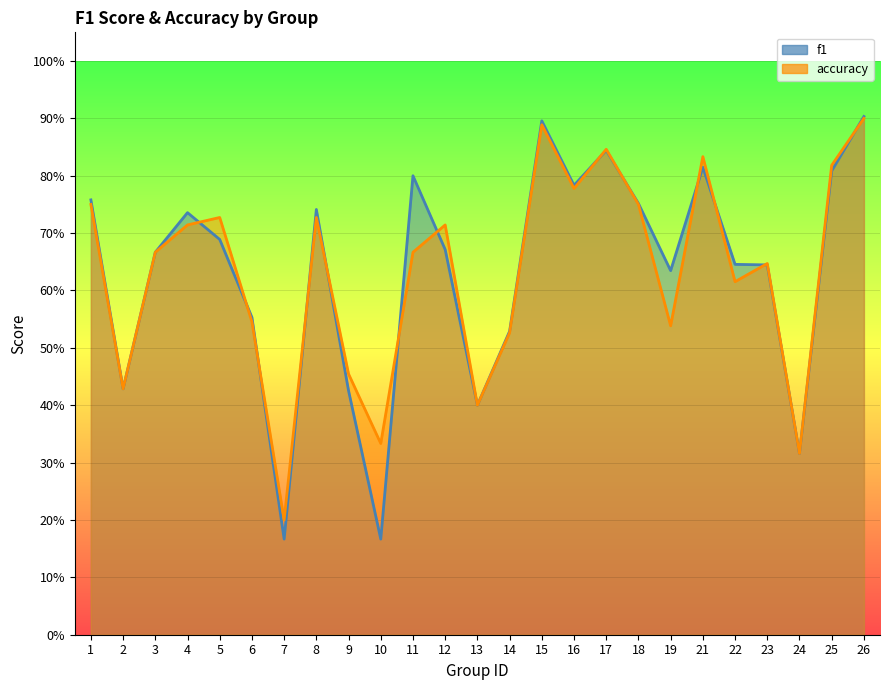

Rank the series at 15 from highest to lowest value.

f1, accuracy